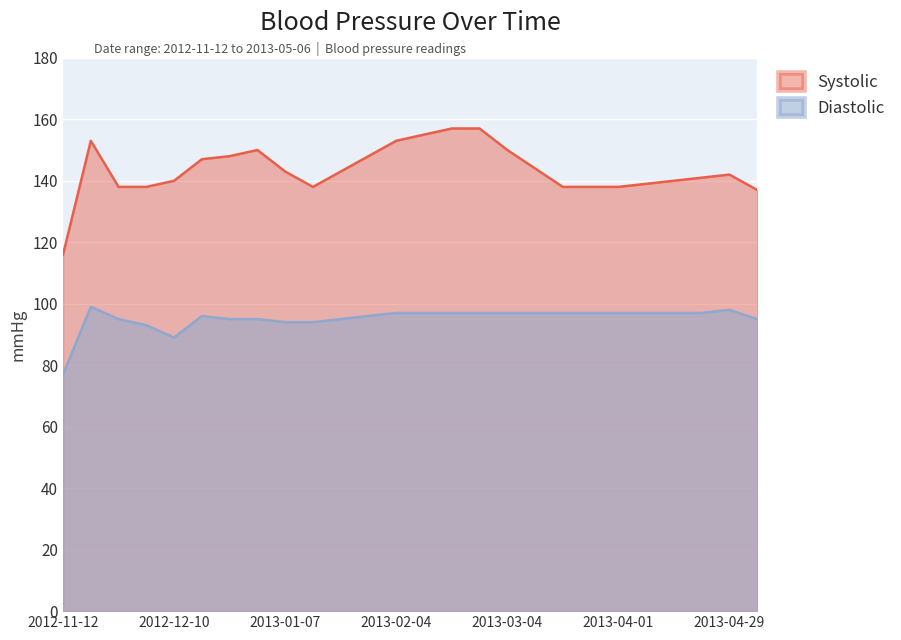

Which series has the largest total across all categories?

Systolic